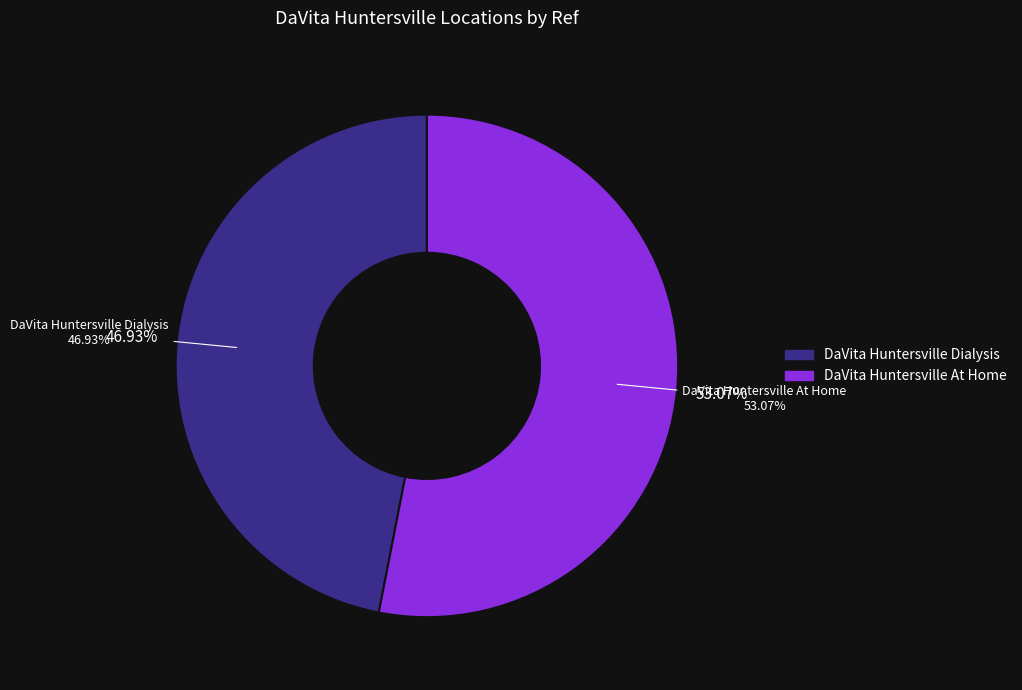

To the nearest percent, what portion does DaVita Huntersville Dialysis represent?

47%